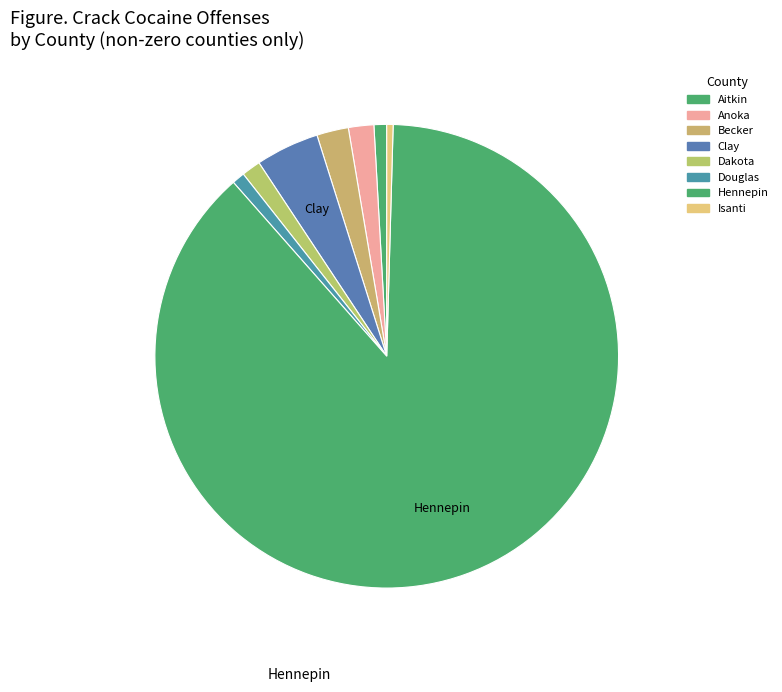

Which category accounts for the majority?

Hennepin